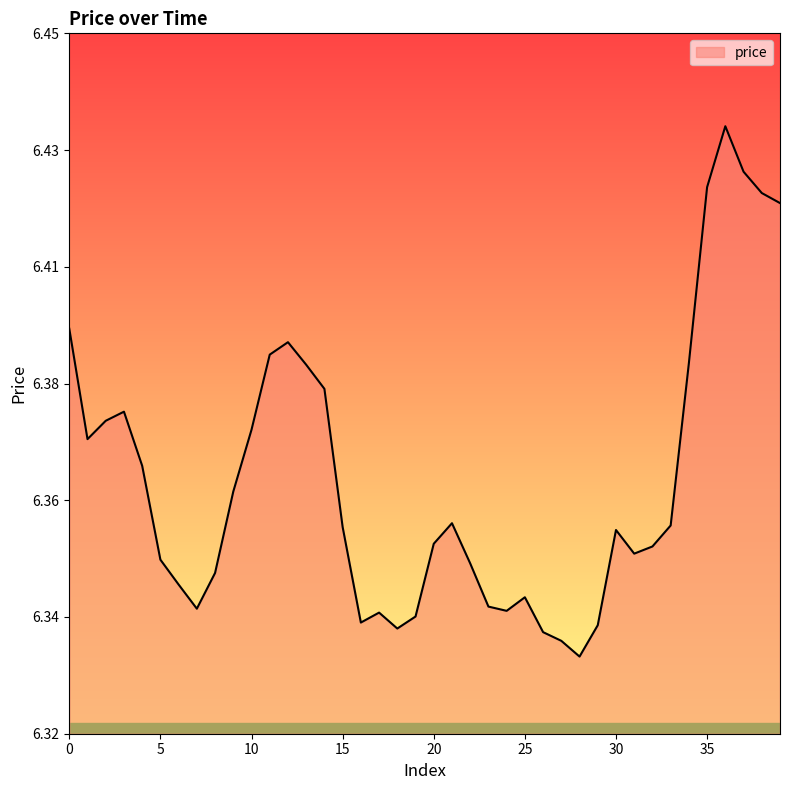

What is the difference between the maximum and second lowest values?

0.1